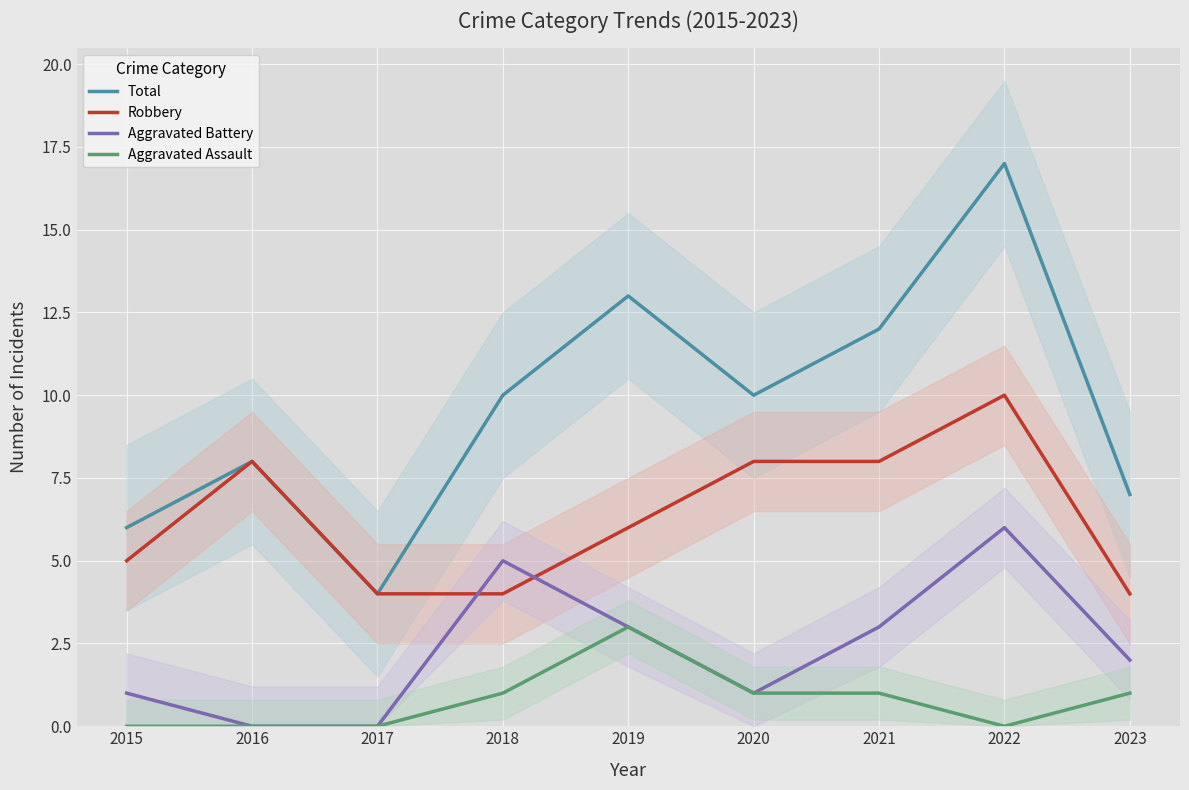

How many lines are shown in the chart?

4